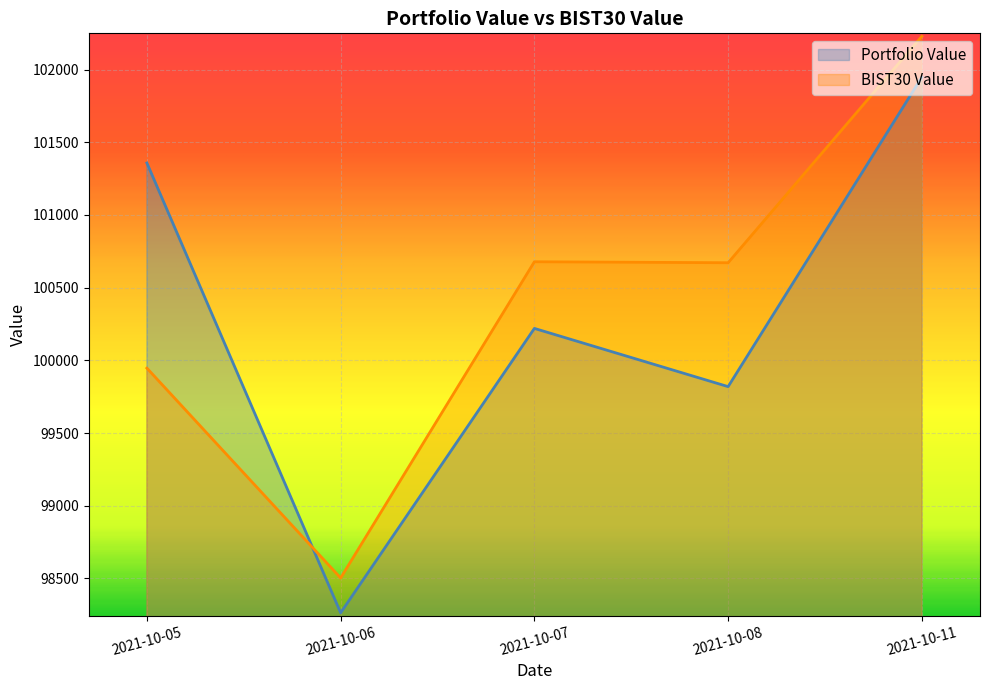

Reading left to right, transcribe all the data shown in this chart.

Portfolio Value: 101357.4	98263.2	100219.5	99819.1	101948.2
BIST30 Value: 99946.3	98503.0	100678.0	100671.3	102228.8